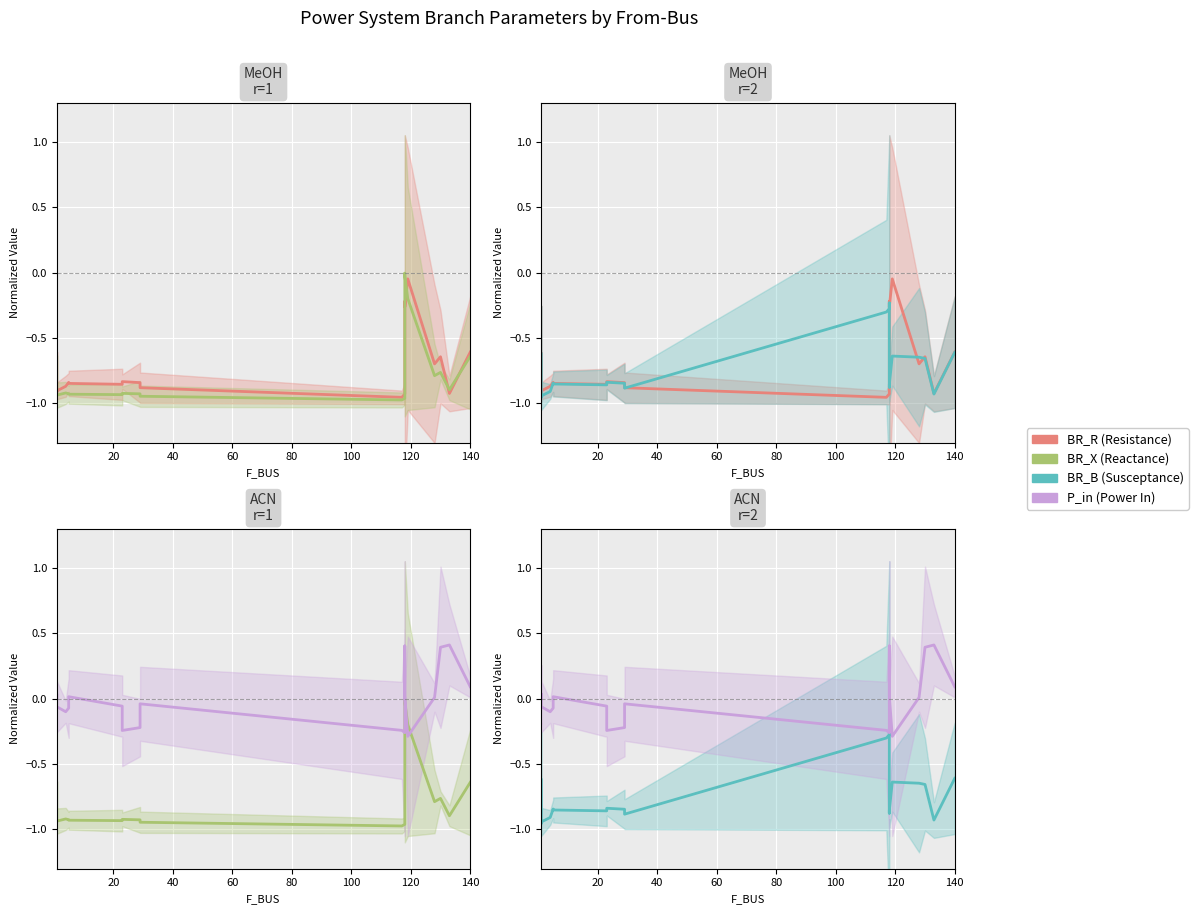

How many interior local valleys does the P_in series have?

4